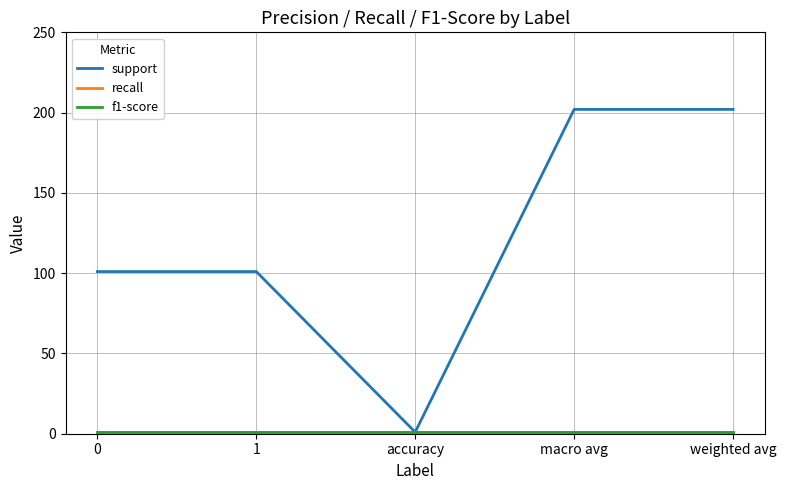

Rank the categories by recall value from highest to lowest.

0, 1, accuracy, macro avg, weighted avg